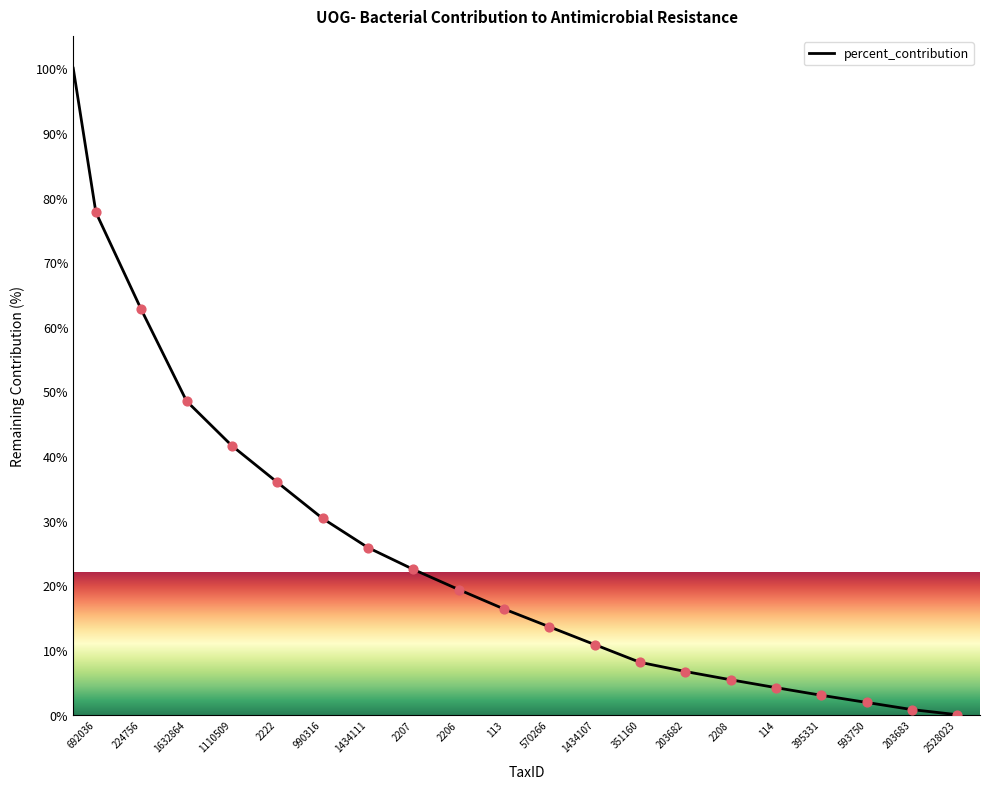

What is the greatest value displayed?

100.0